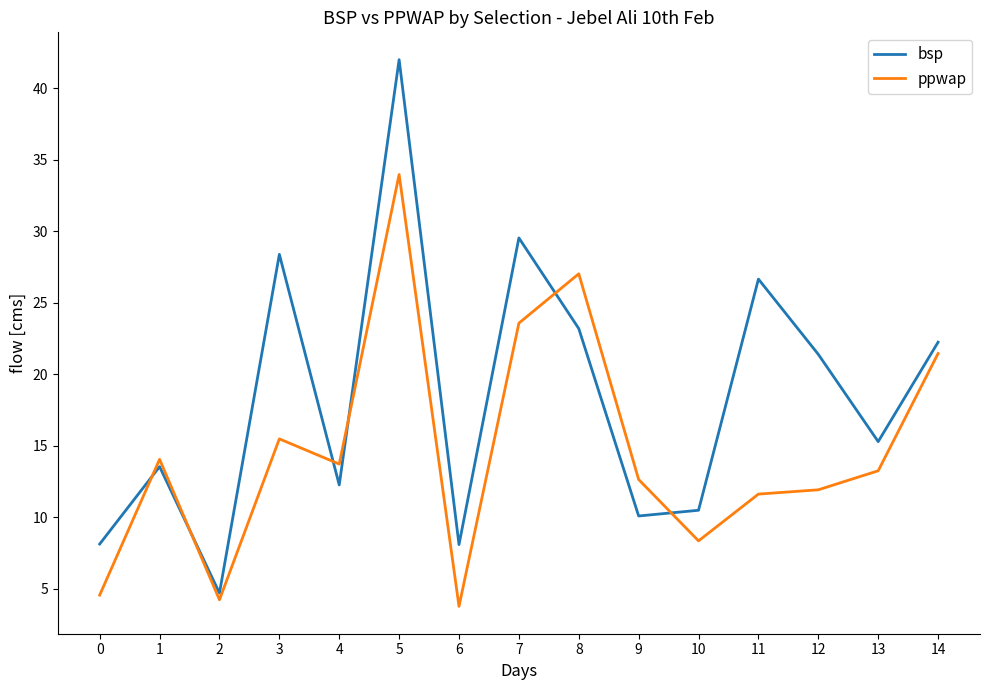

What are all the series names shown in the legend?

bsp, ppwap